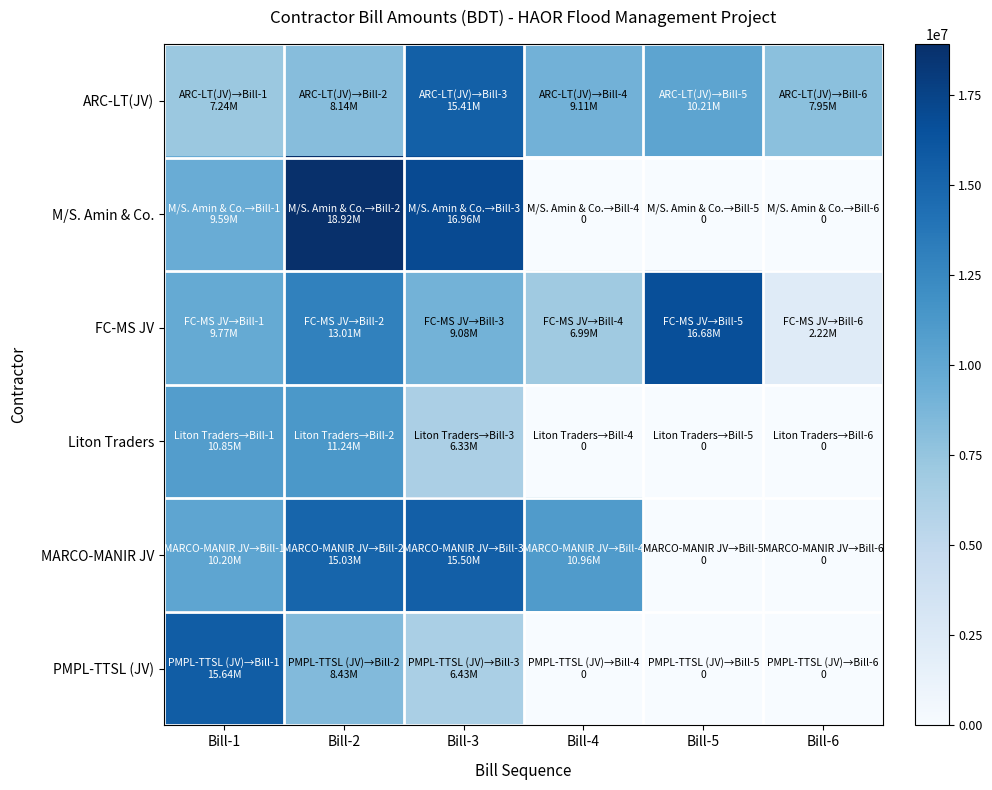

Which series has the widest spread of values?

M/S. Amin & Co.